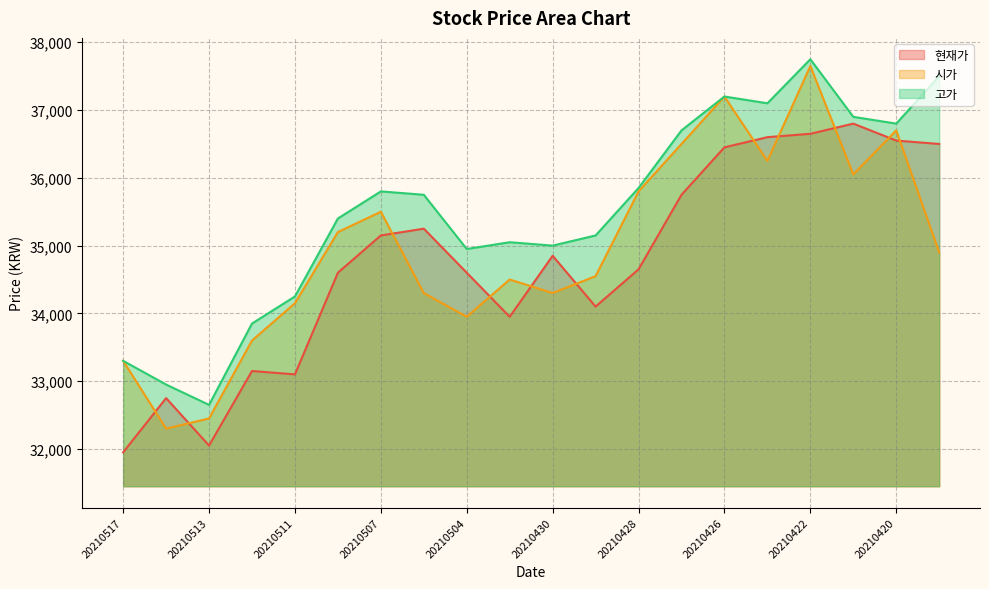

The value of 고가 at 20210503 is 35050. True or false?

True